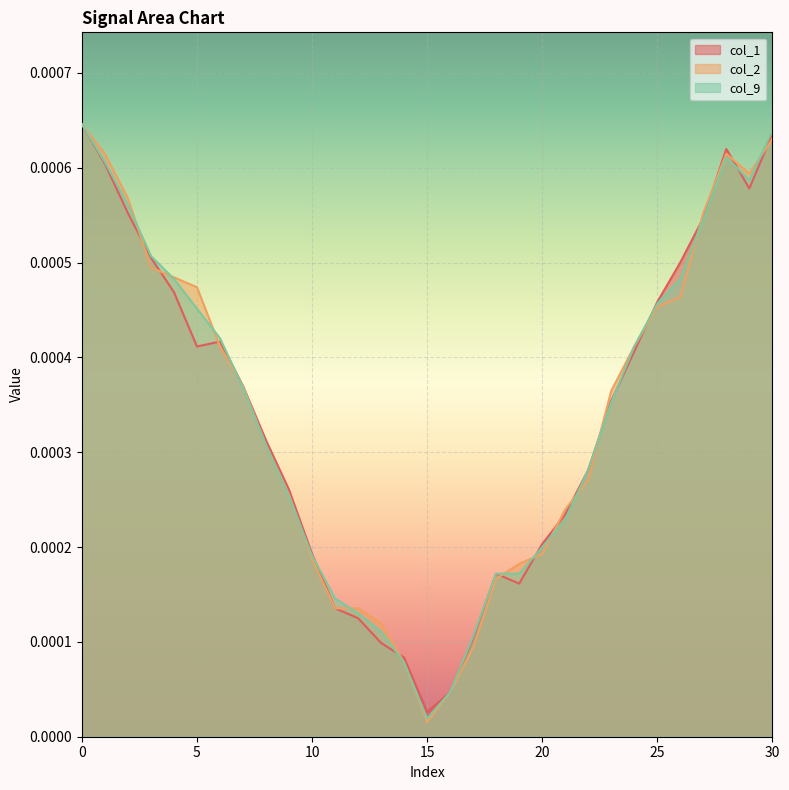

Which series changed the most between 18 and 27?

col_2